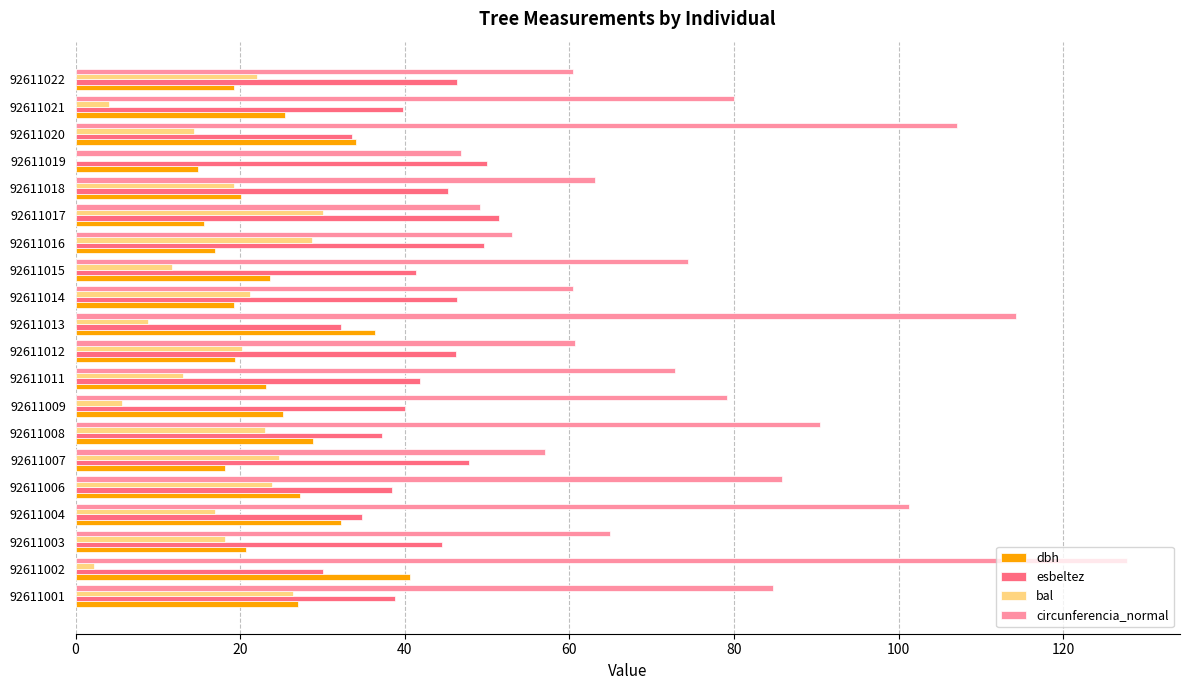

Where is bal nearest to the value 15?

92611020